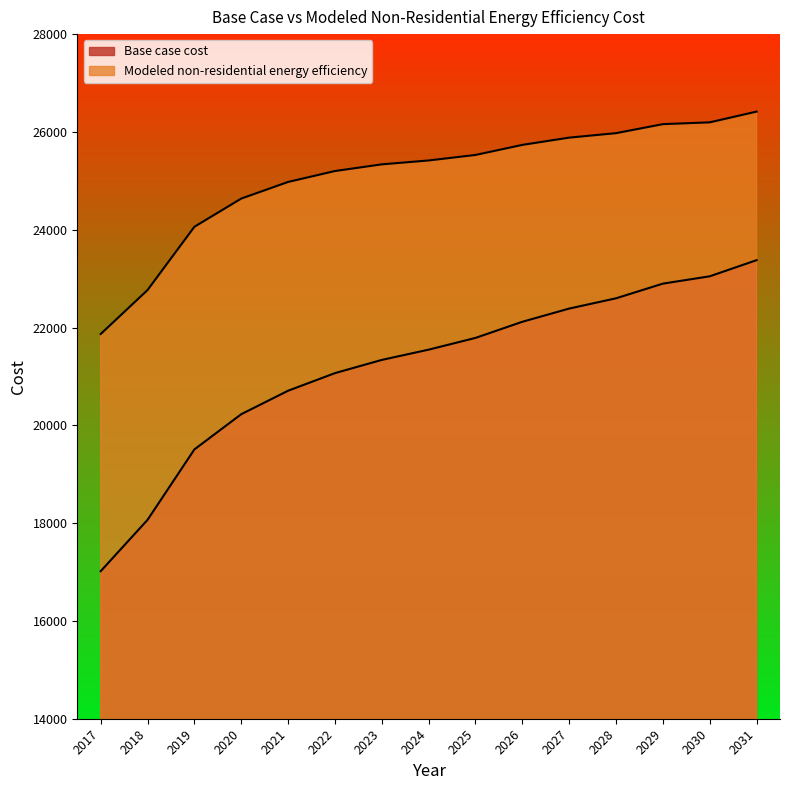

Rank the categories by Modeled non-residential energy efficiency value from highest to lowest.

2031, 2030, 2029, 2028, 2027, 2026, 2025, 2024, 2023, 2022, 2021, 2020, 2019, 2018, 2017